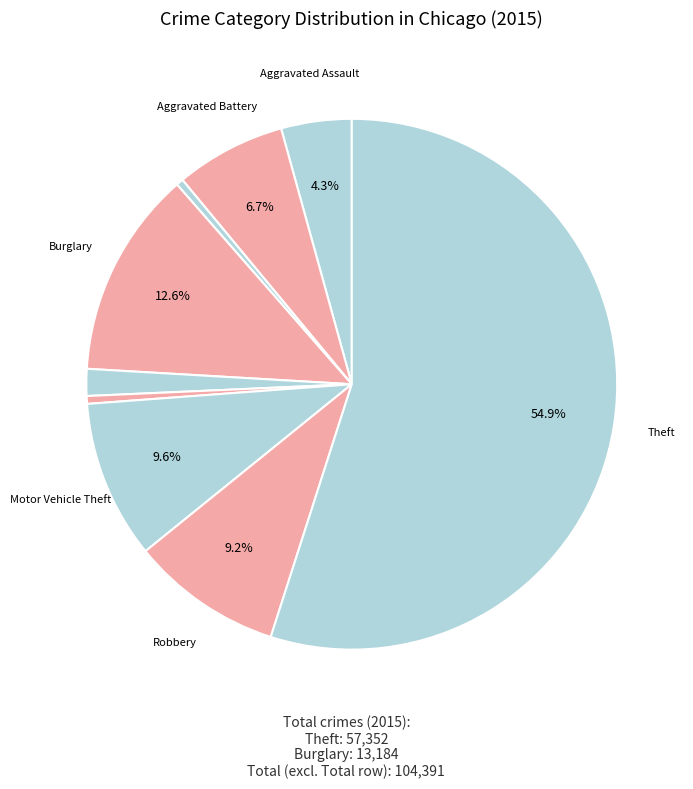

Rank the categories by value from highest to lowest.

Theft, Burglary, Motor Vehicle Theft, Robbery, Aggravated Battery, Aggravated Assault, Criminal Sexual Assault, Homicide, Arson